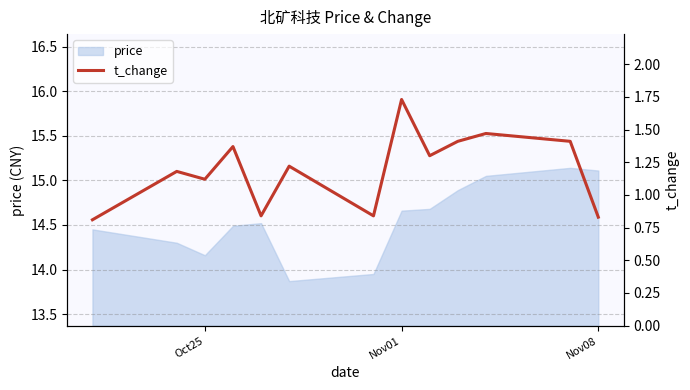

Count the values in the range 0 to 1.

4